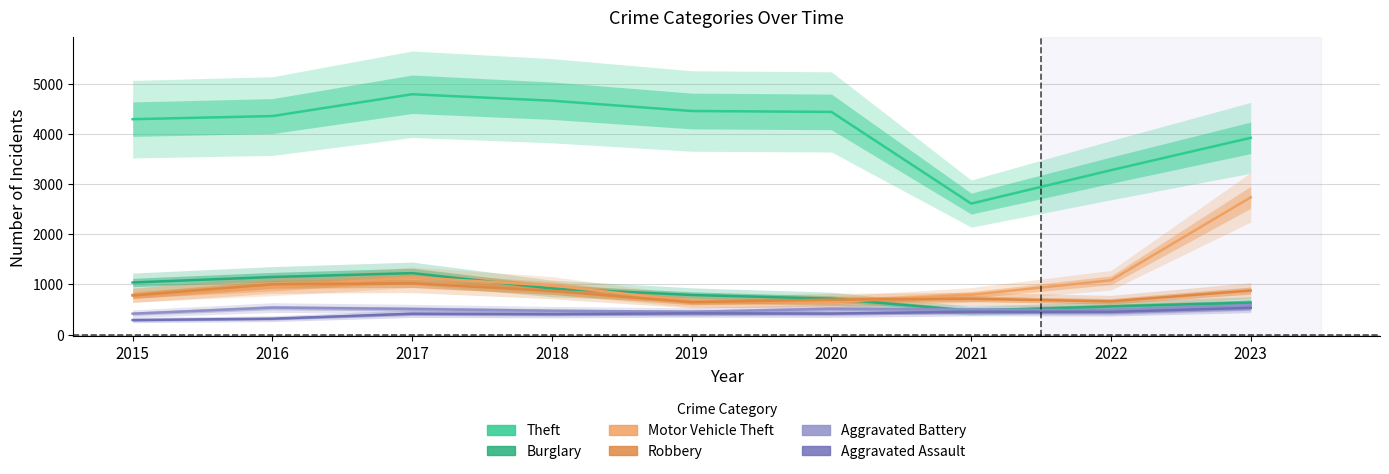

What is the sum of all Aggravated Assault values?

3716